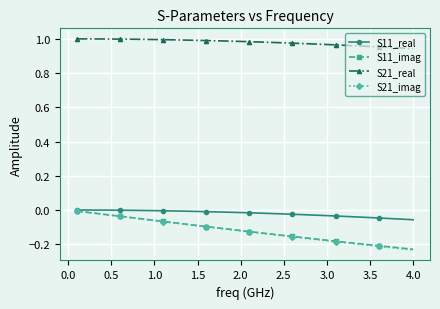

Which series has the widest spread of values?

S21_imag